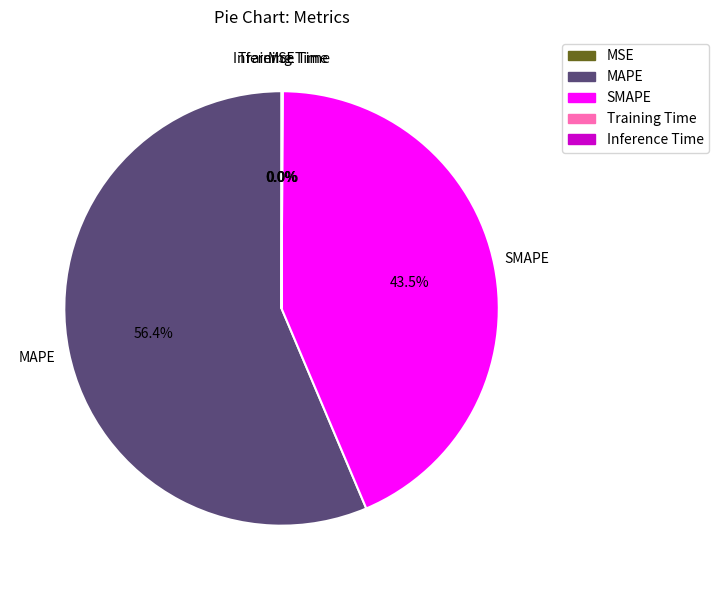

Which category accounts for the majority?

MAPE